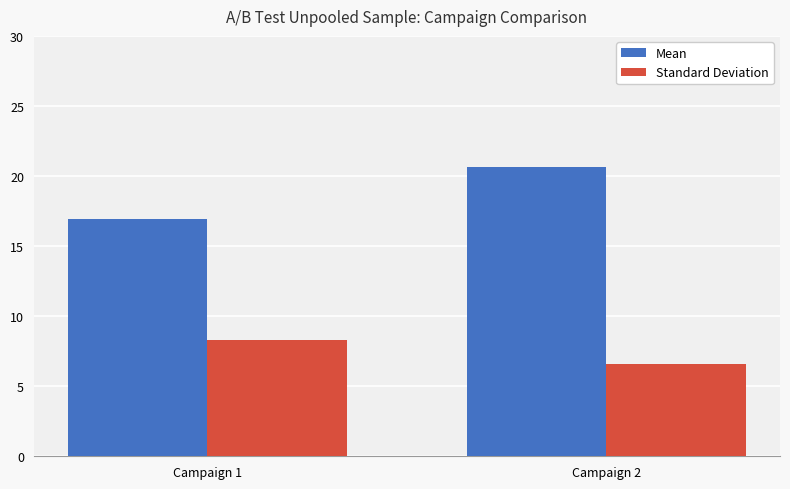

What is the spread (max minus min) of values at Campaign 2?

14.1